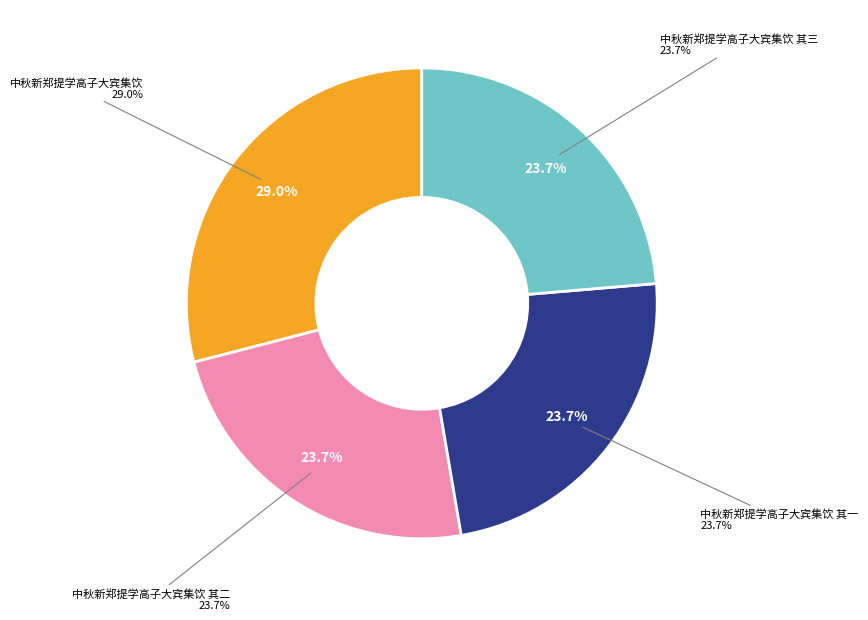

Which category has the smallest portion of the pie?

中秋新郑提学高子大宾集饮 其一